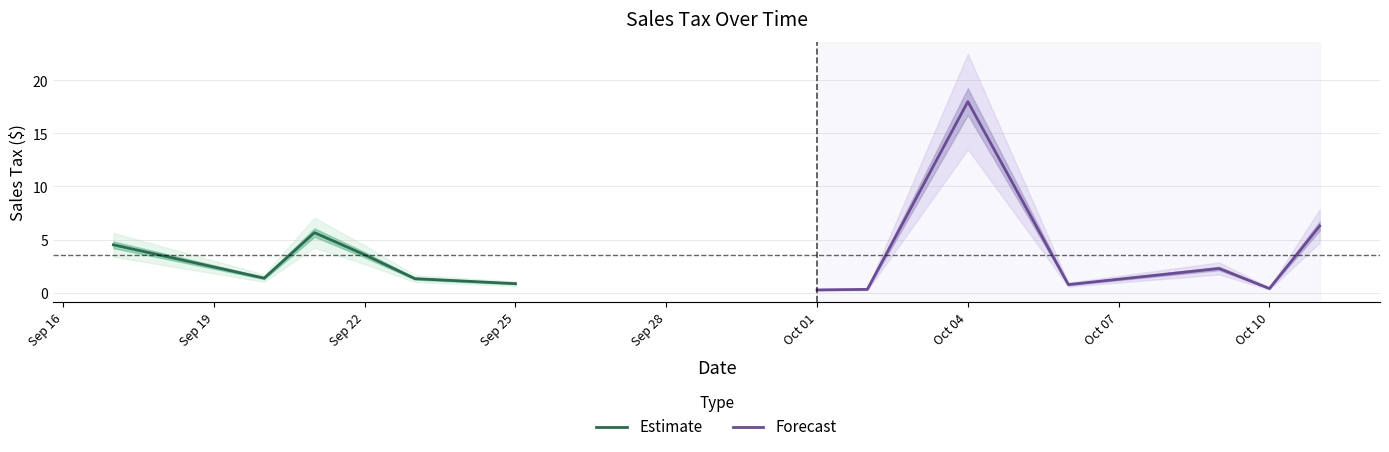

At which category does the data reach its first local peak?

2019-09-21